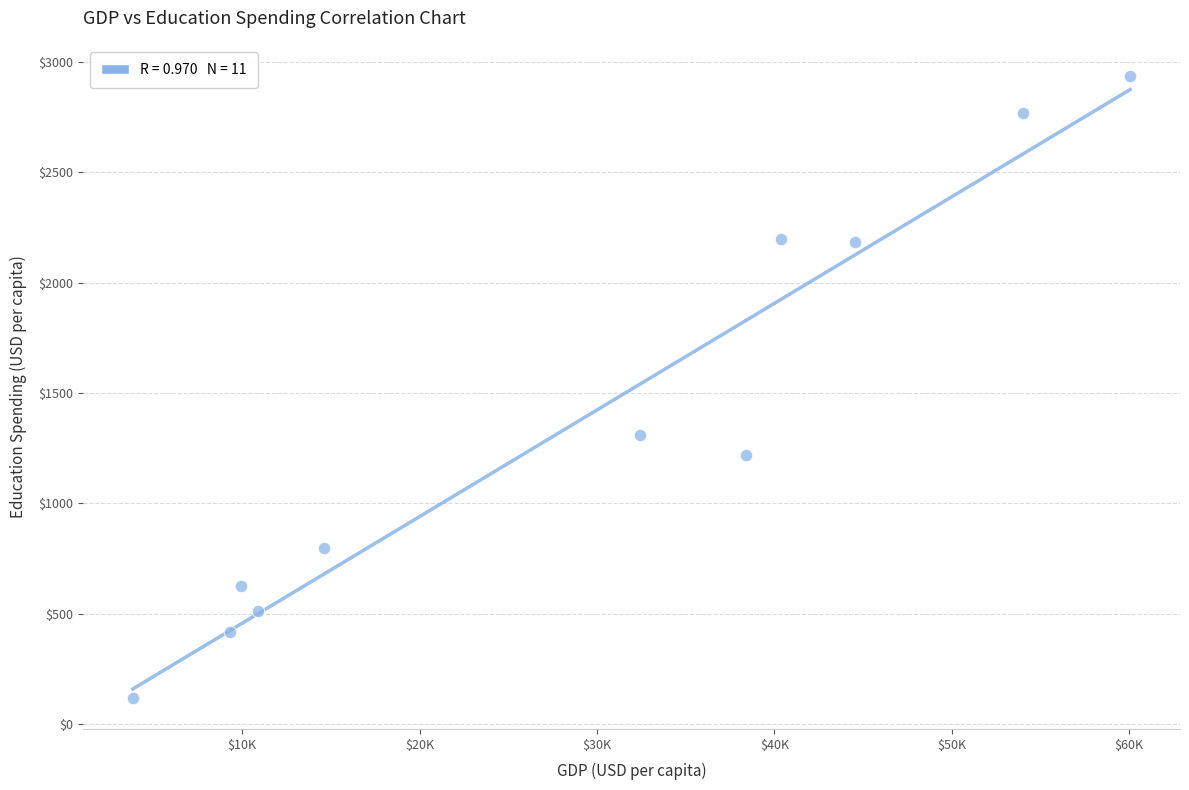

What is the average X value?

28941.5